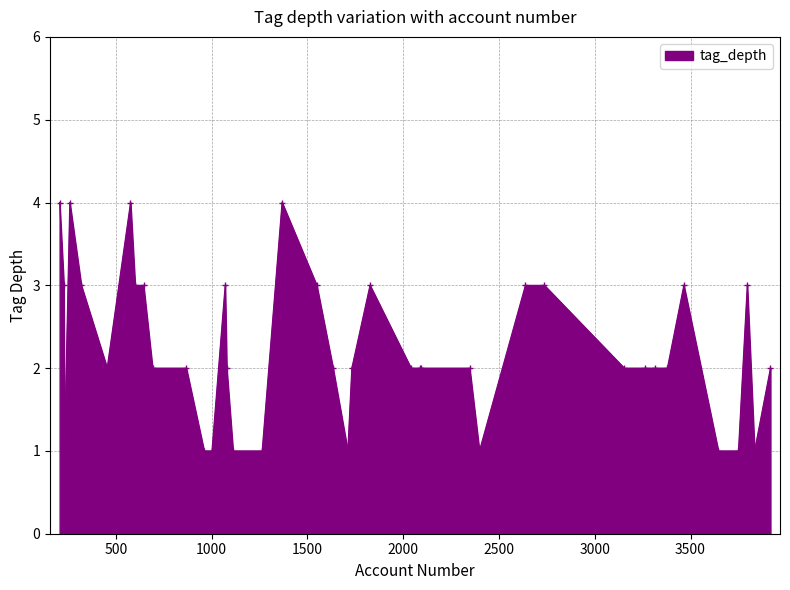

What is the sum of all values?

89